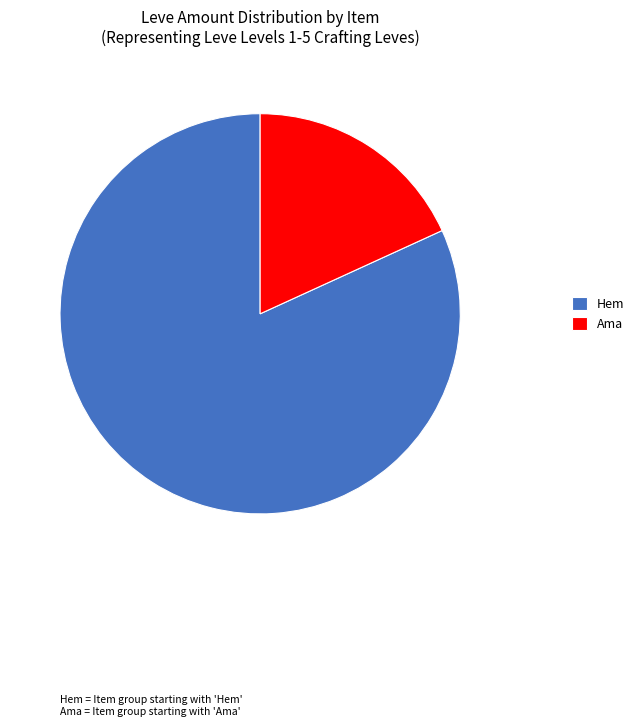

Which has a higher value, Ama or Hem?

Hem